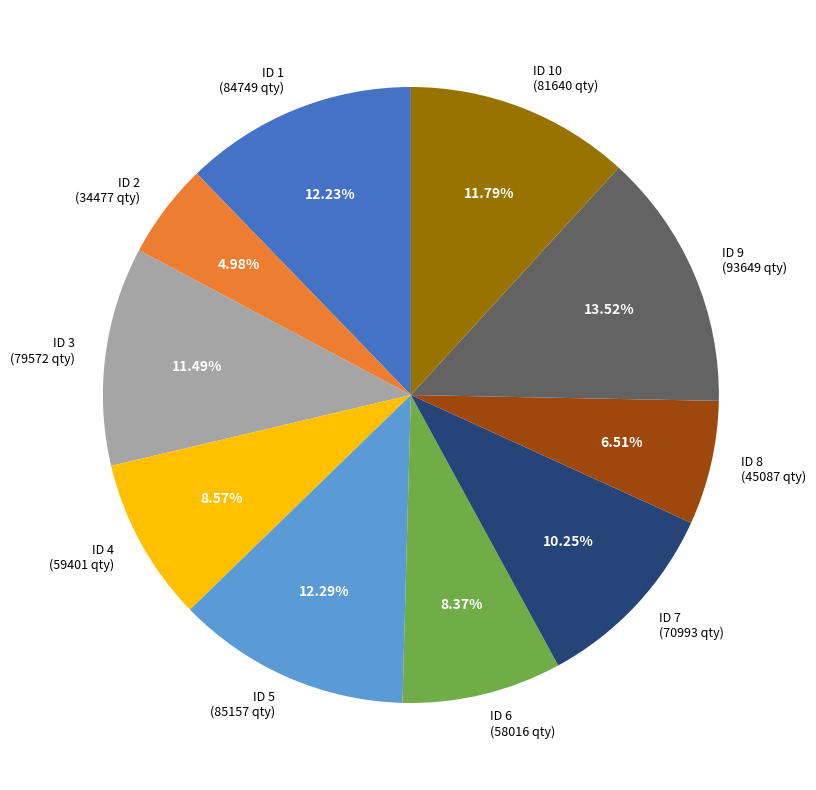

Is there a majority slice in this chart?

No